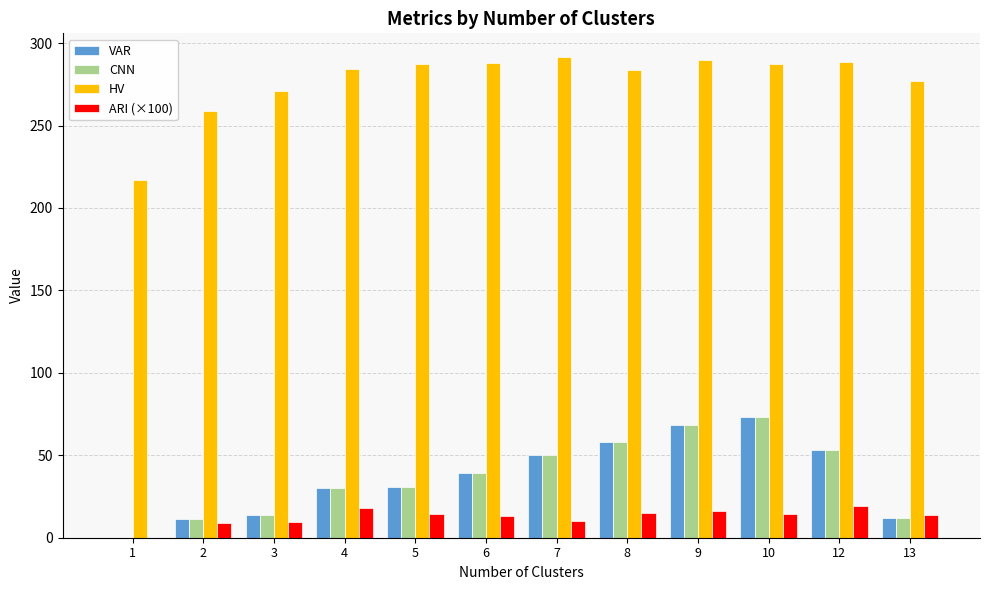

What is the difference between the VAR values at 13 and 9?

56.5